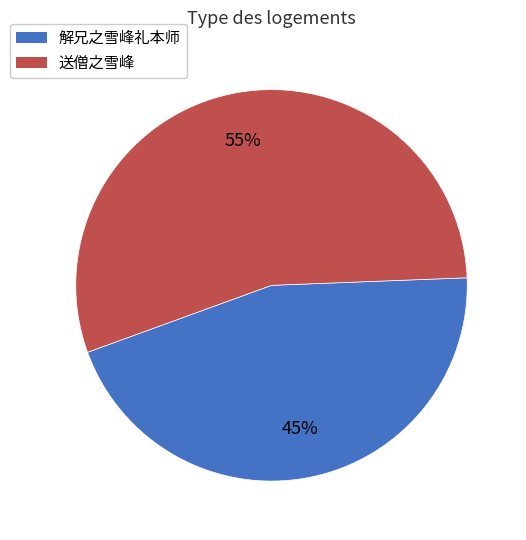

Is the sum of 解兄之雪峰礼本师 and 送僧之雪峰 greater than half?

Yes